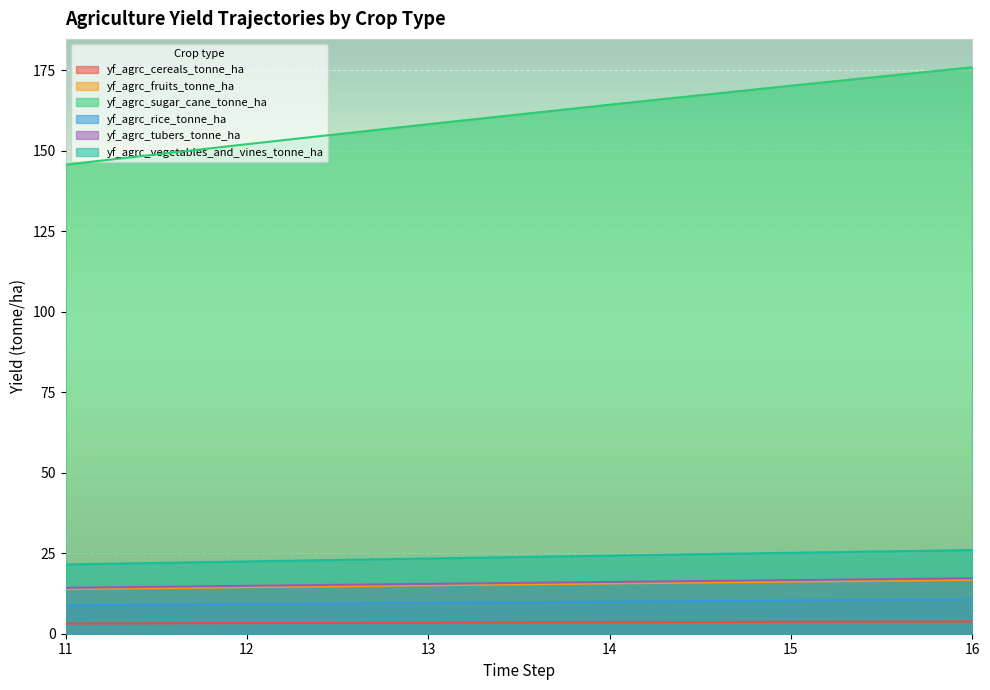

Which category has the highest value across all series?

16